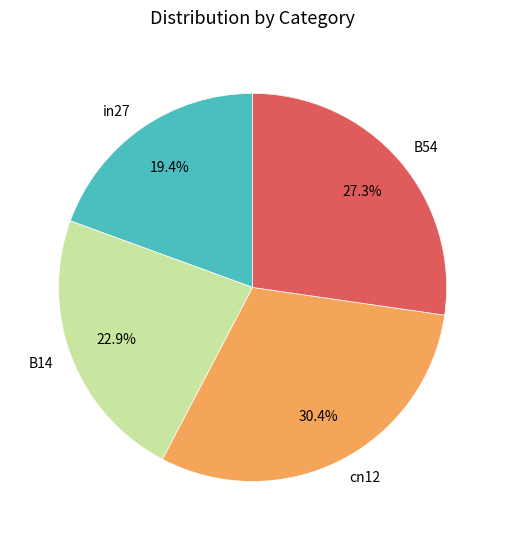

Is in27 the majority of the pie?

No